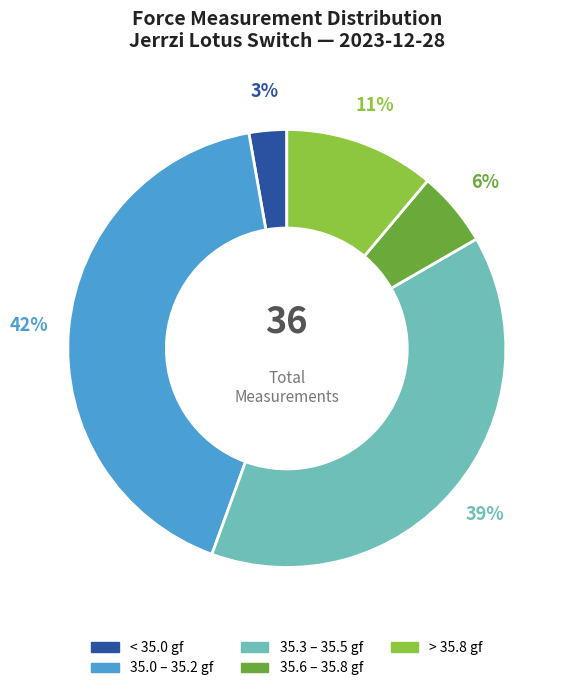

Which slice is the largest?

35.0 – 35.2 gf